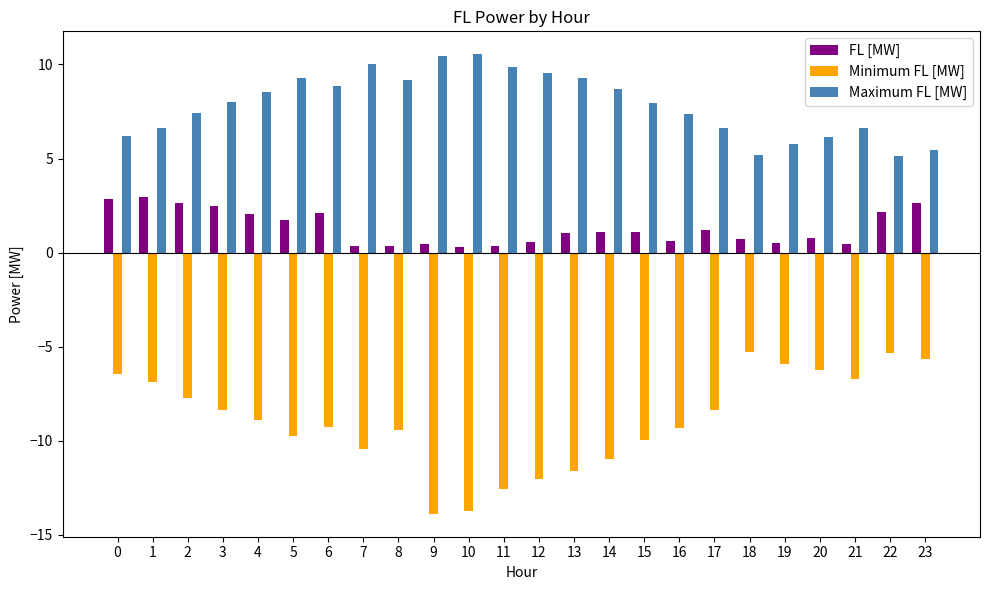

What is the lowest value of the Minimum FL [MW] series?

-13.9